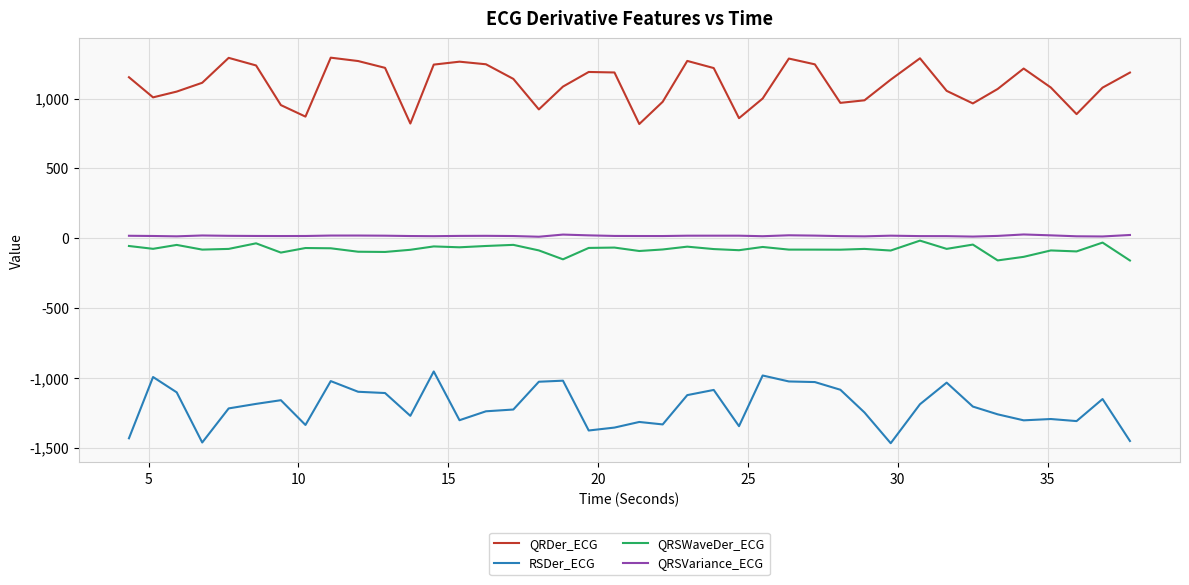

What is the difference between the maximum and minimum values in the RSDer_ECG series?

513.9